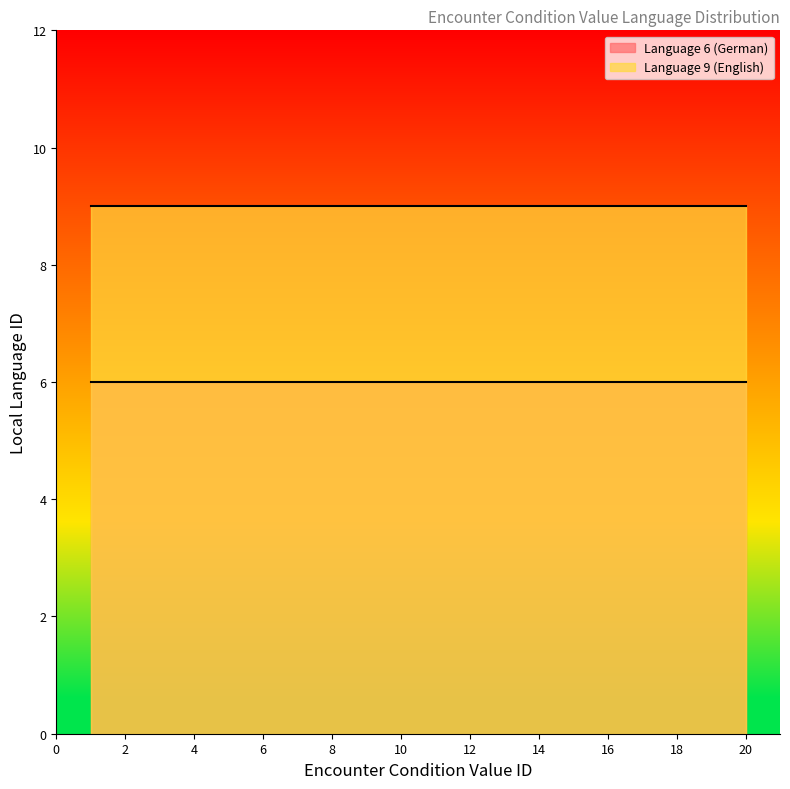

True or false: Language 6 (German) has more than 2 interior local peaks.

False